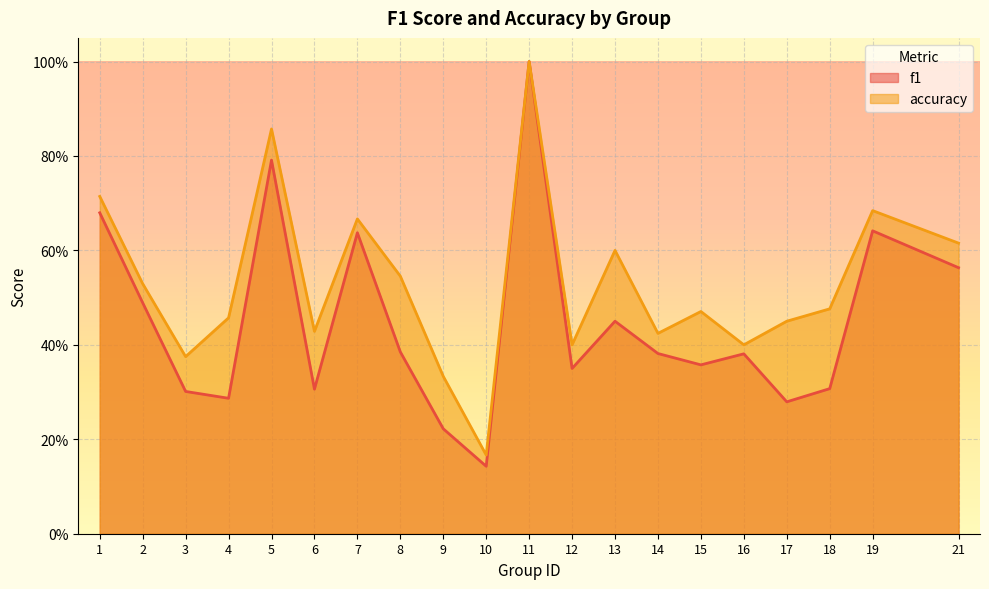

List the series in order of their overall mean, lowest first.

f1, accuracy